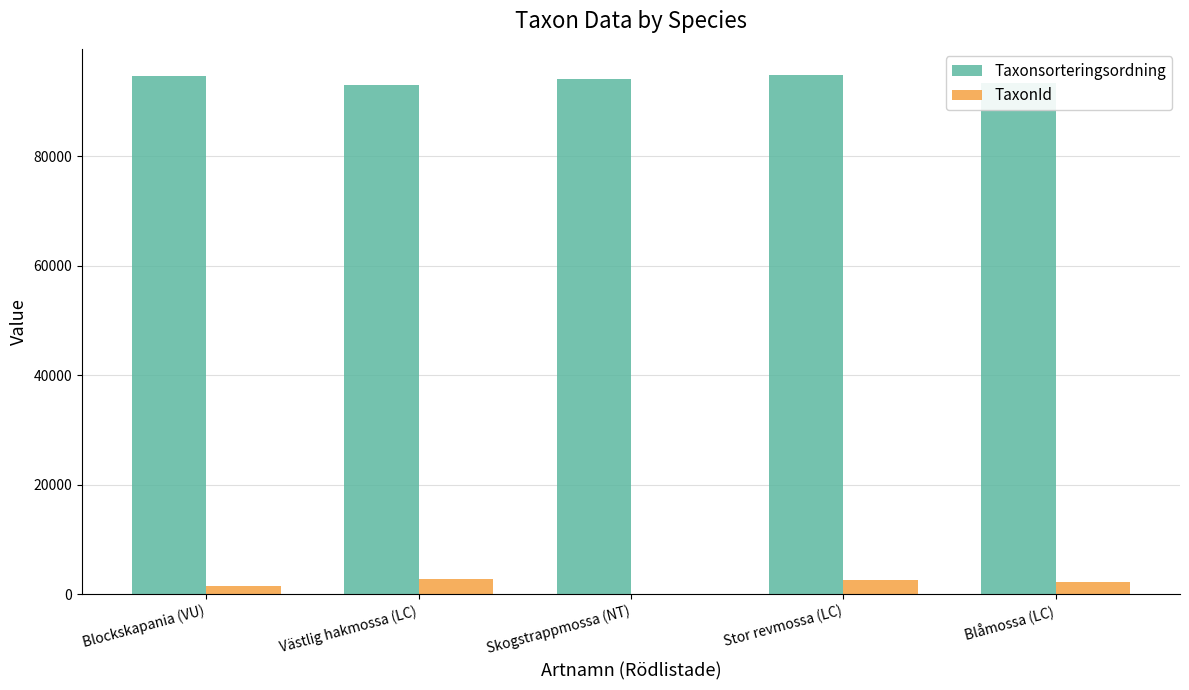

What is the approximate value of TaxonId at Västlig hakmossa (LC)?

2810